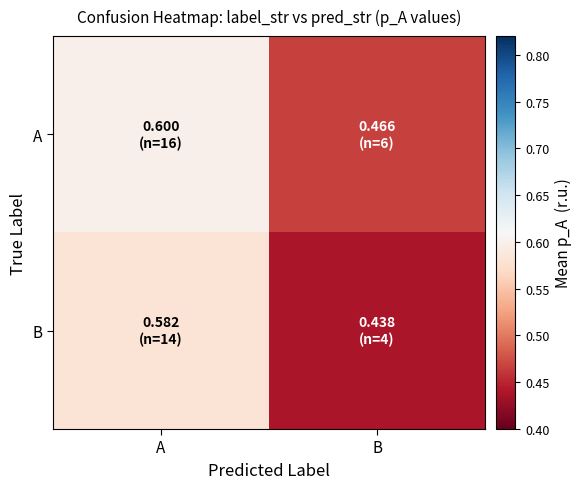

Between A and B, which series saw the biggest shift?

B